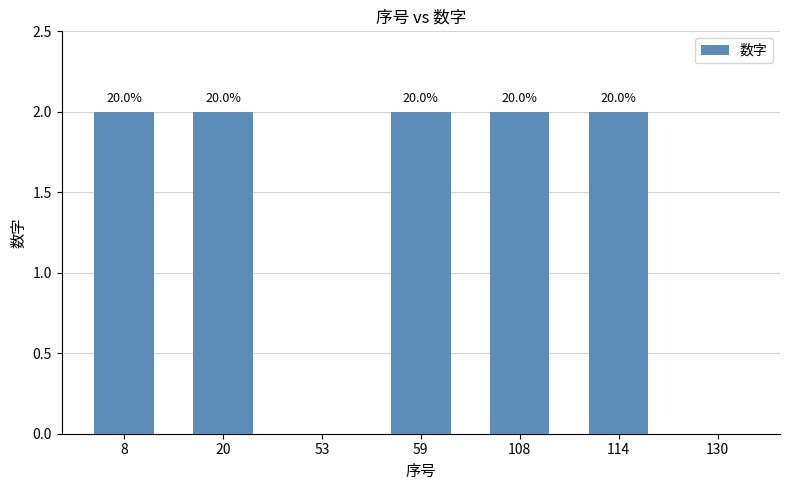

What is the difference between the maximum and minimum values?

2